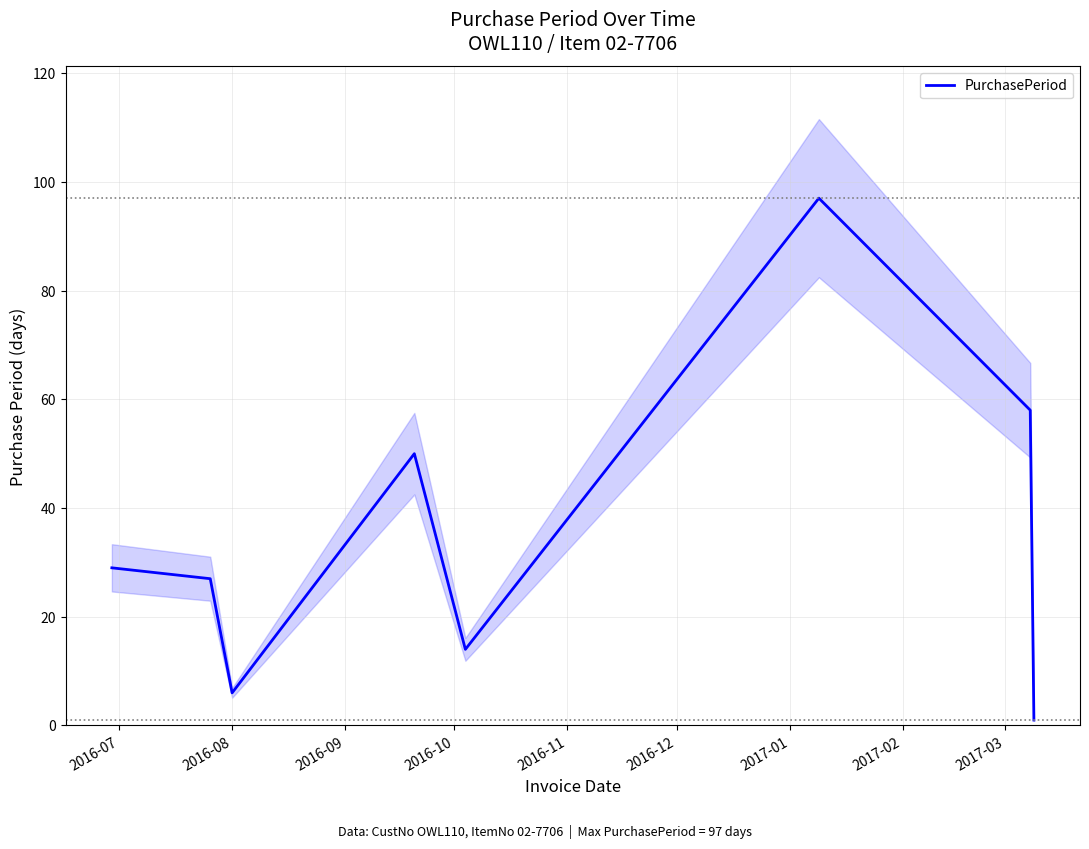

What is the highest value of the PurchasePeriod series?

97